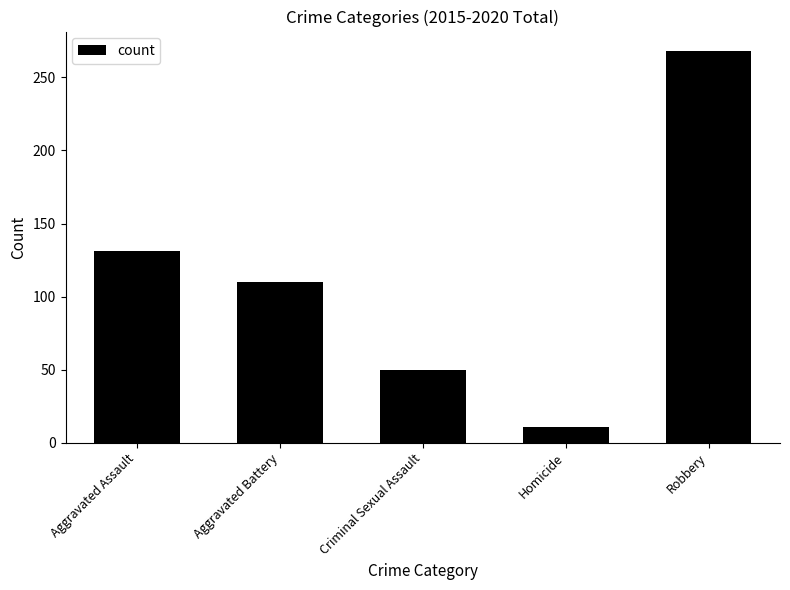

What is the greatest value displayed?

268